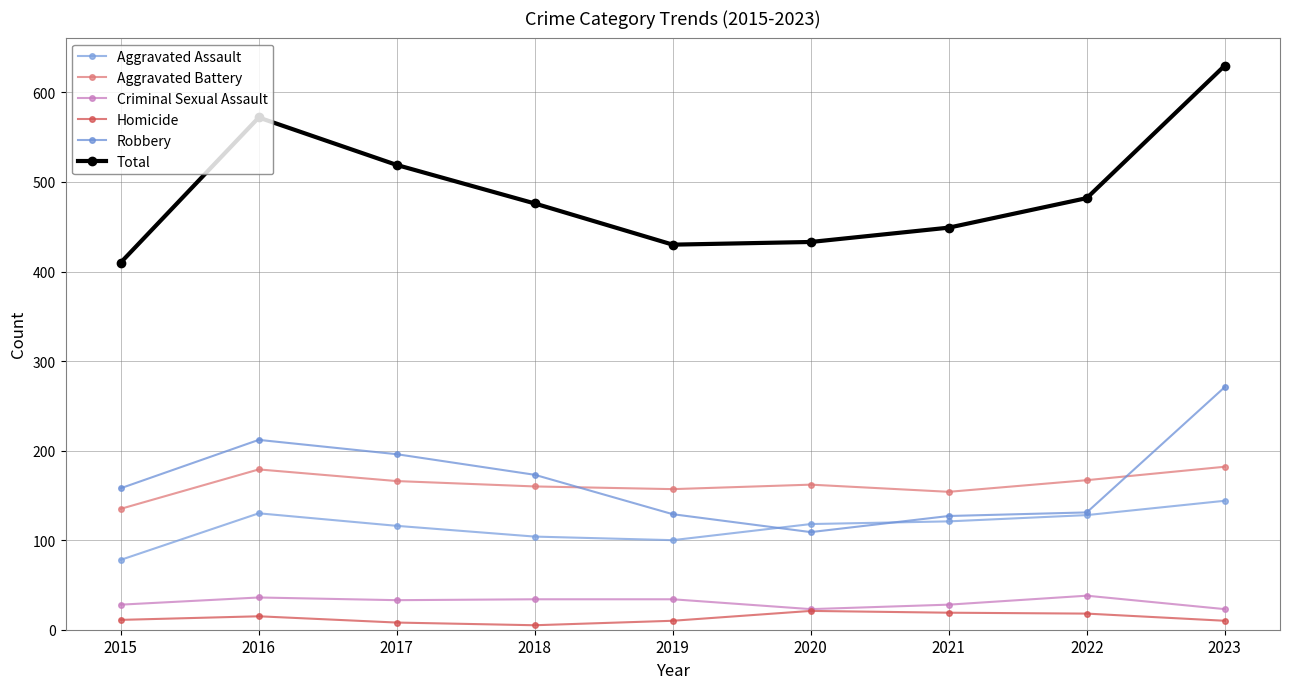

Which series has the widest spread of values?

Total